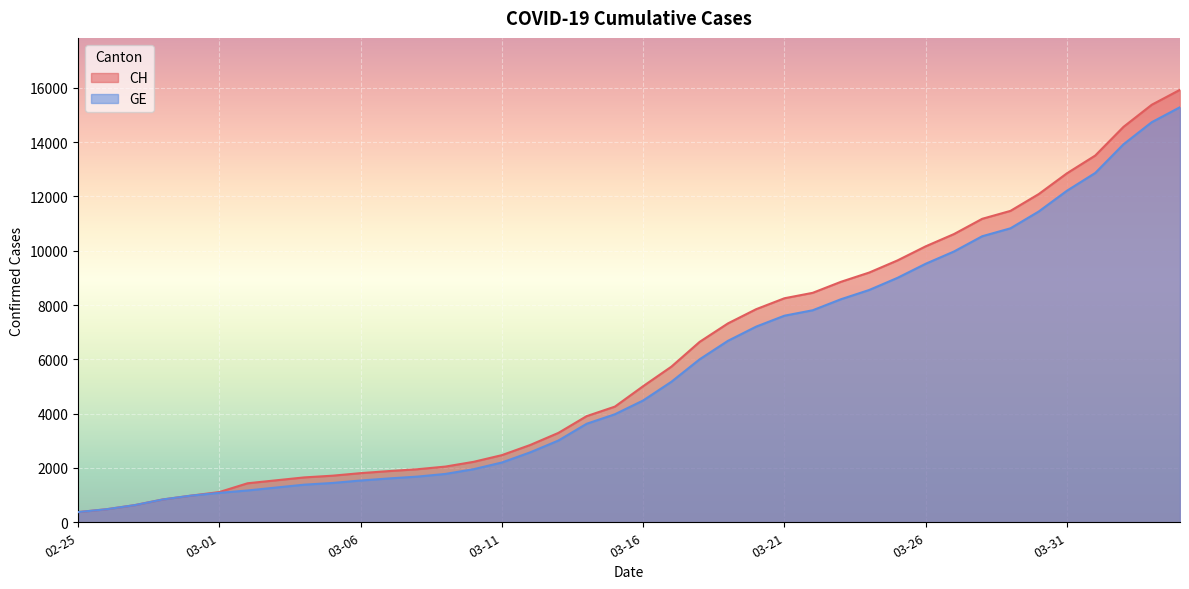

What is the label of the 32nd point from the left?

2020-03-27